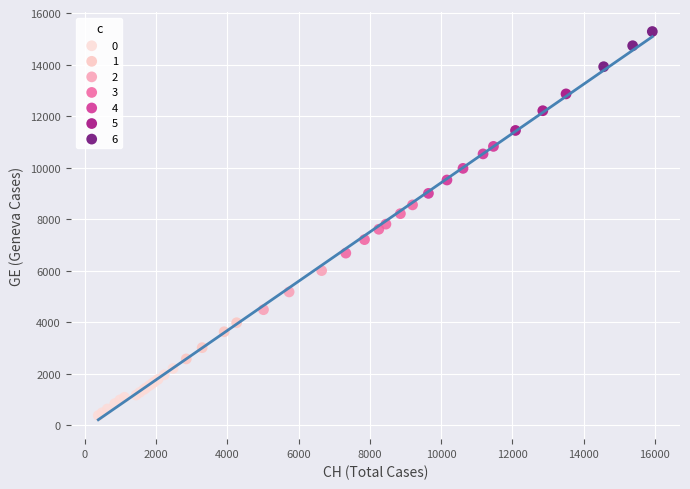

Which series reaches the maximum Y coordinate?

6